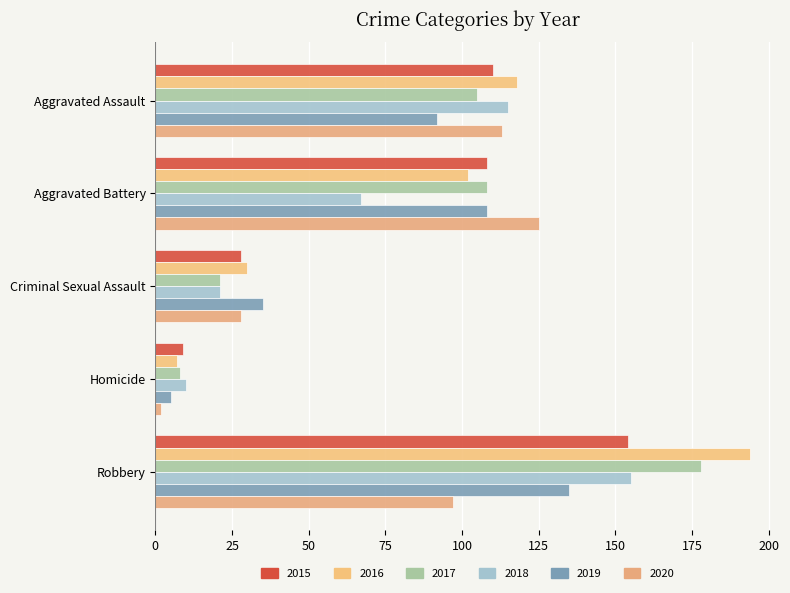

True or false: 2020 has a value of 168 at Robbery.

False